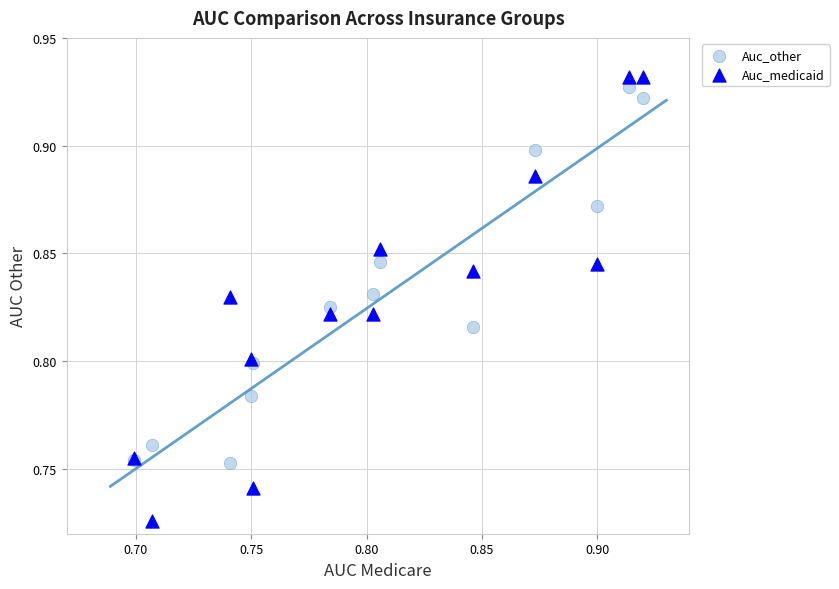

Which series reaches the maximum Y coordinate?

Auc_medicaid